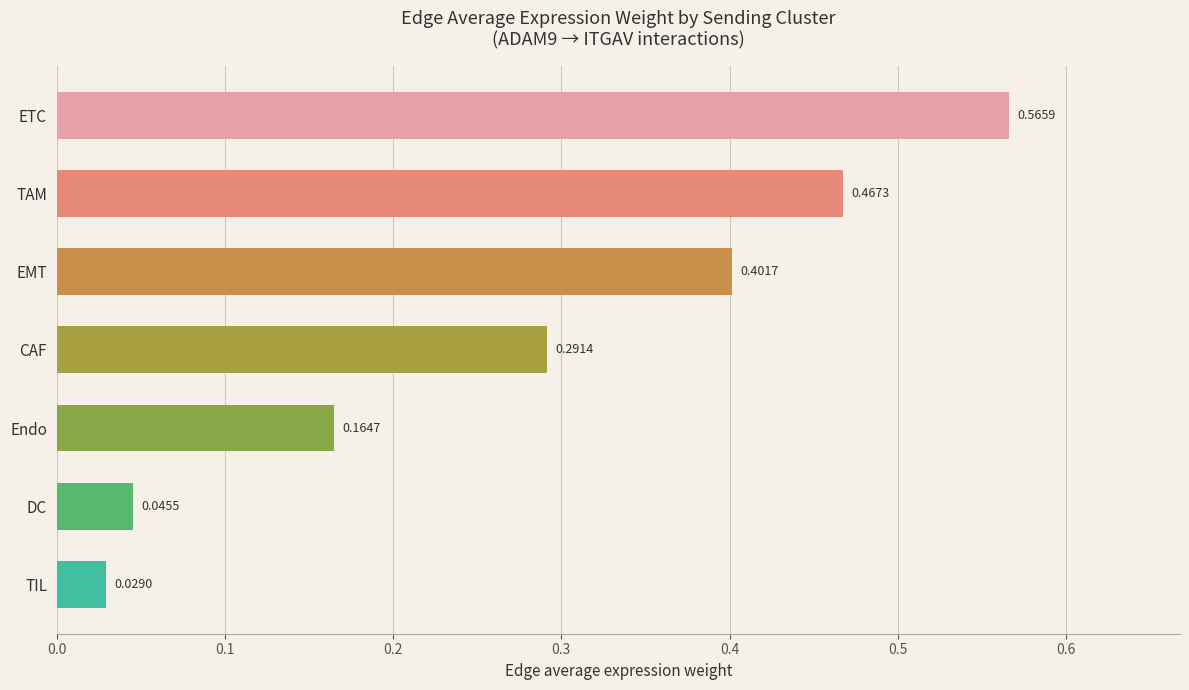

How many bars are there in total?

7